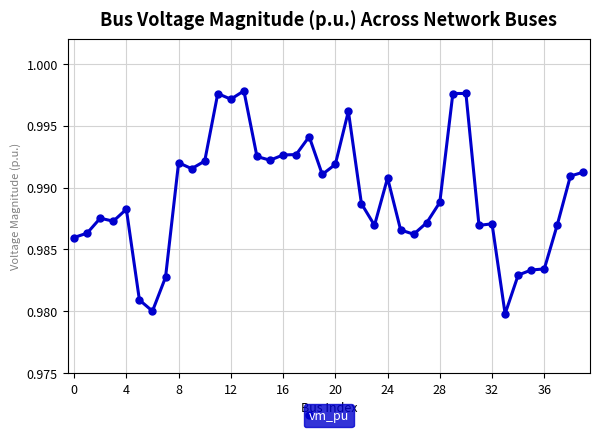

How many values are between 0 and 1?

40